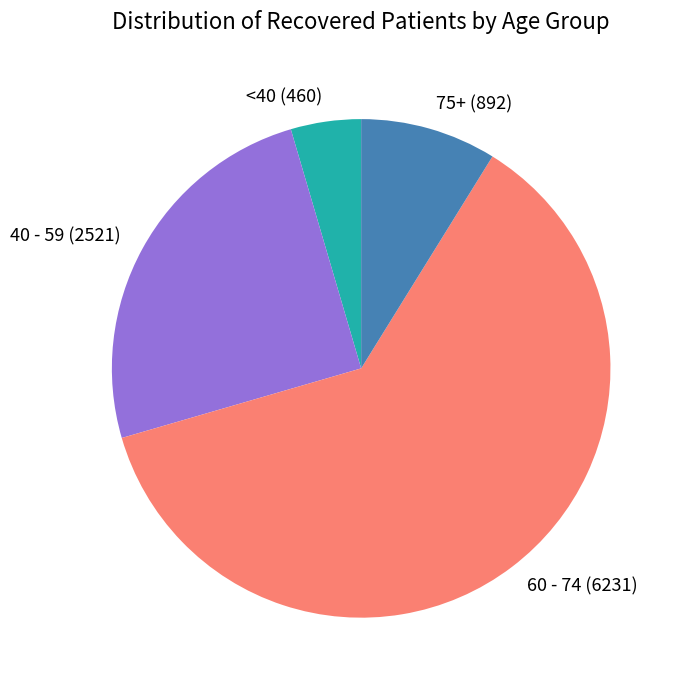

Which slice represents more than half of the pie?

60 - 74